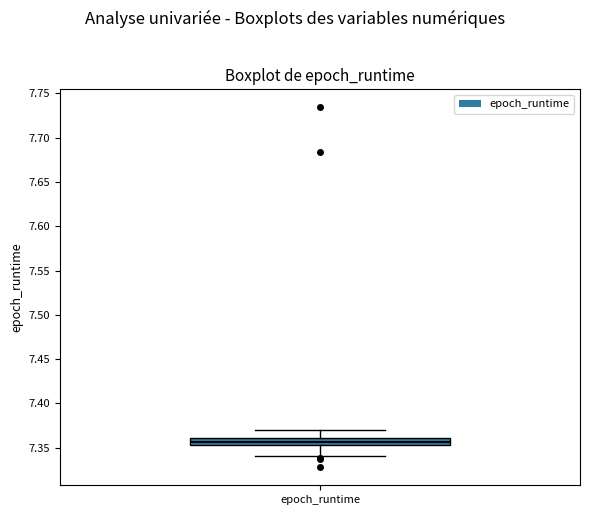

Transcribe this box plot: give where the median line is, the range the box spans, and where the two whiskers end, as read against the y-axis. The values are not printed on the chart, so give them approximately, as read against the axis.

median 7.355 (inside the box), box 7.355 to 7.360, whiskers 7.340 to 7.370